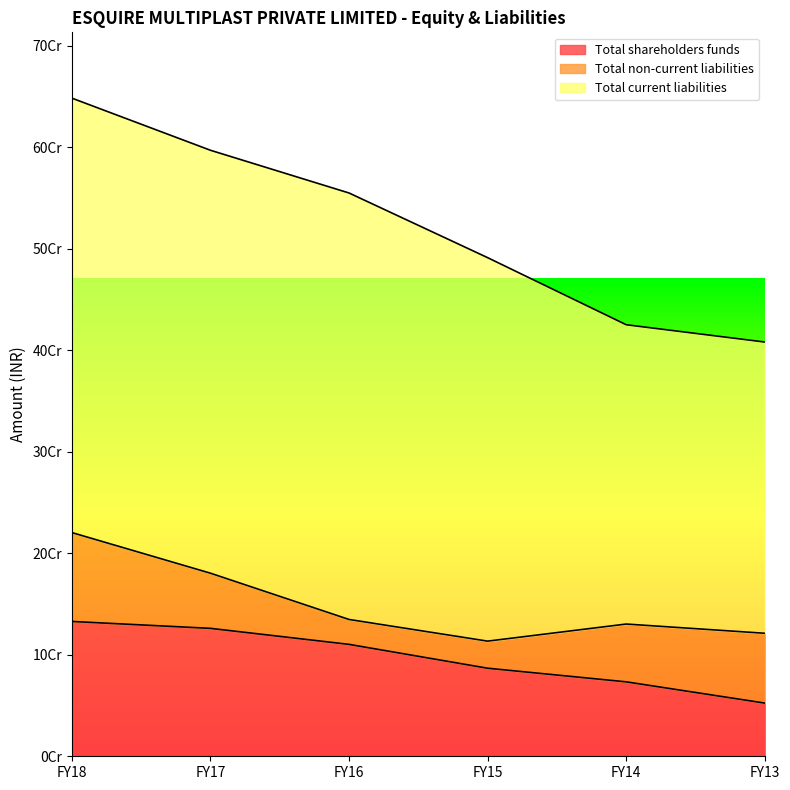

Which series has the largest range (max minus min)?

Total current liabilities